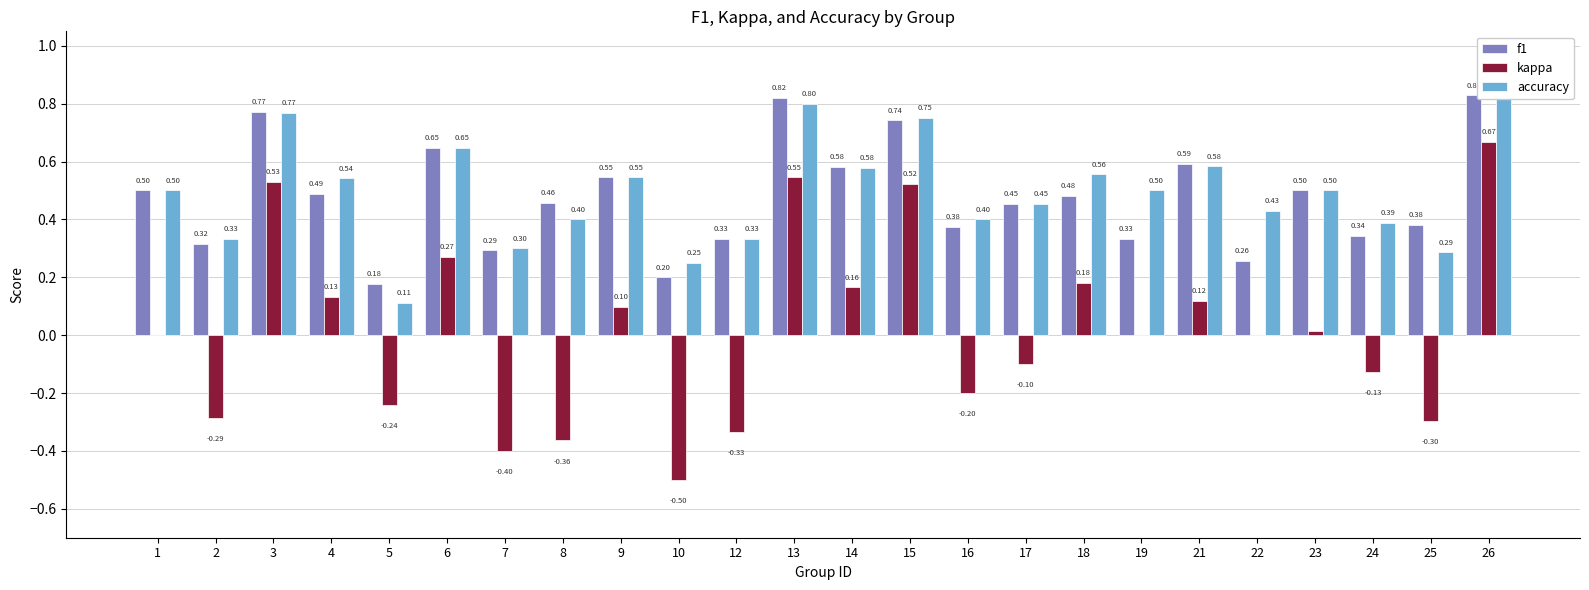

Count the number of data series in this chart.

3